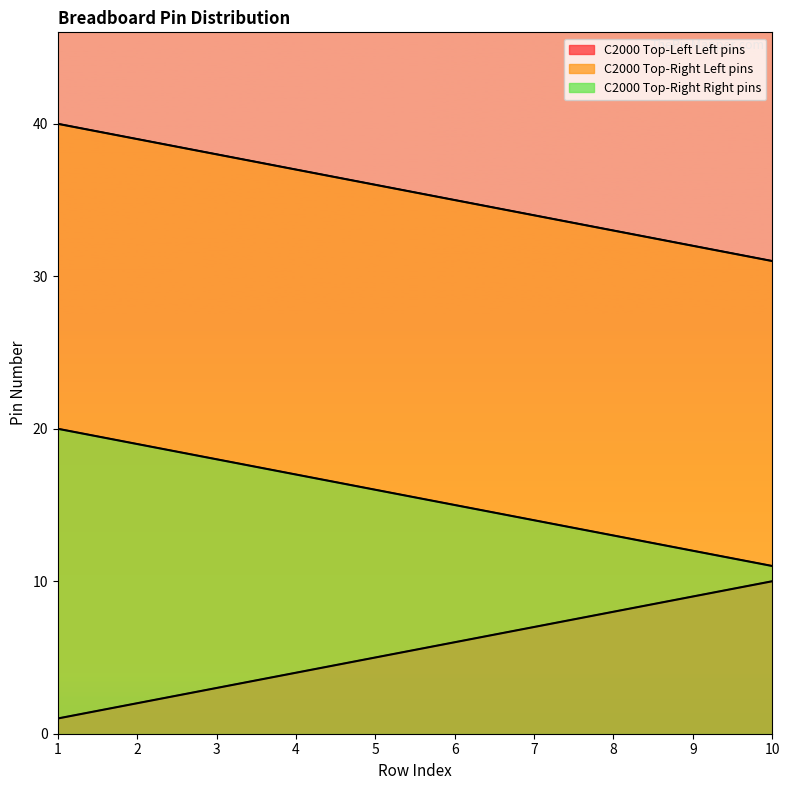

What is the lowest value of the C2000 Top-Right Left pins series?

31